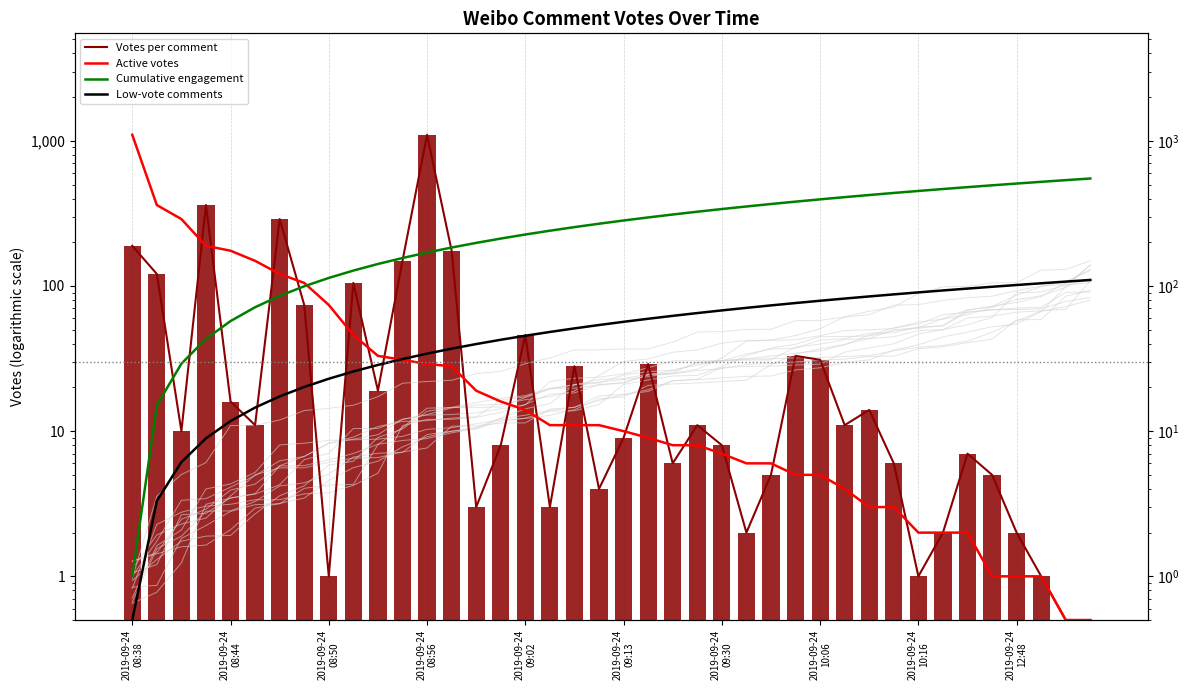

What is the total value across all series at 22?

393.0